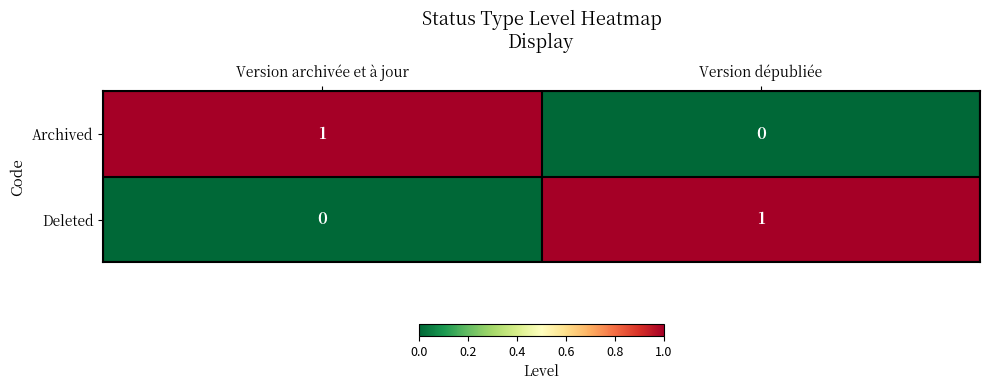

Rank the categories by Archived value from highest to lowest.

Version archivée et à jour, Version dépubliée